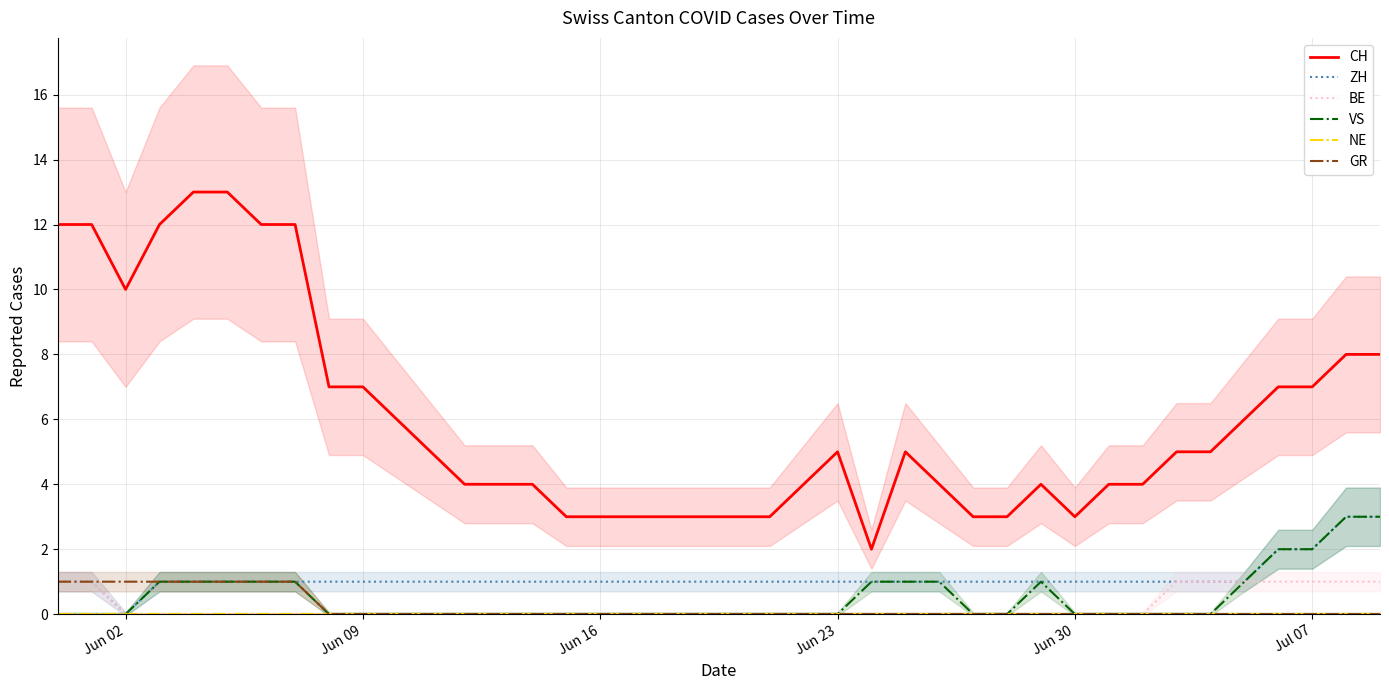

True or false: ZH has a value of 1 at Jun 23.

True